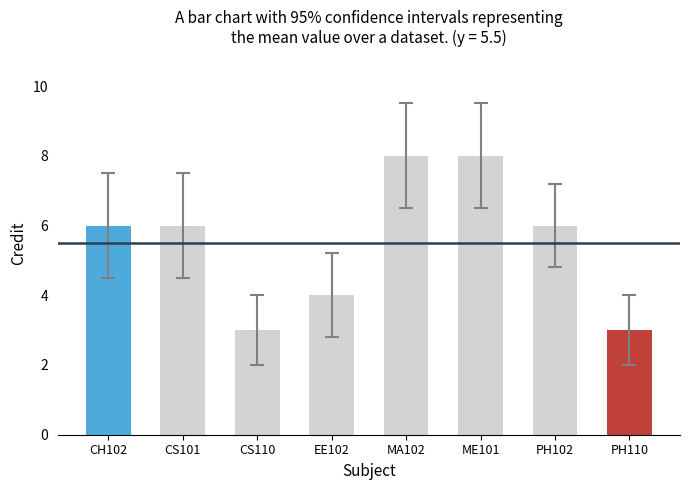

What is the difference between the maximum and minimum values?

5